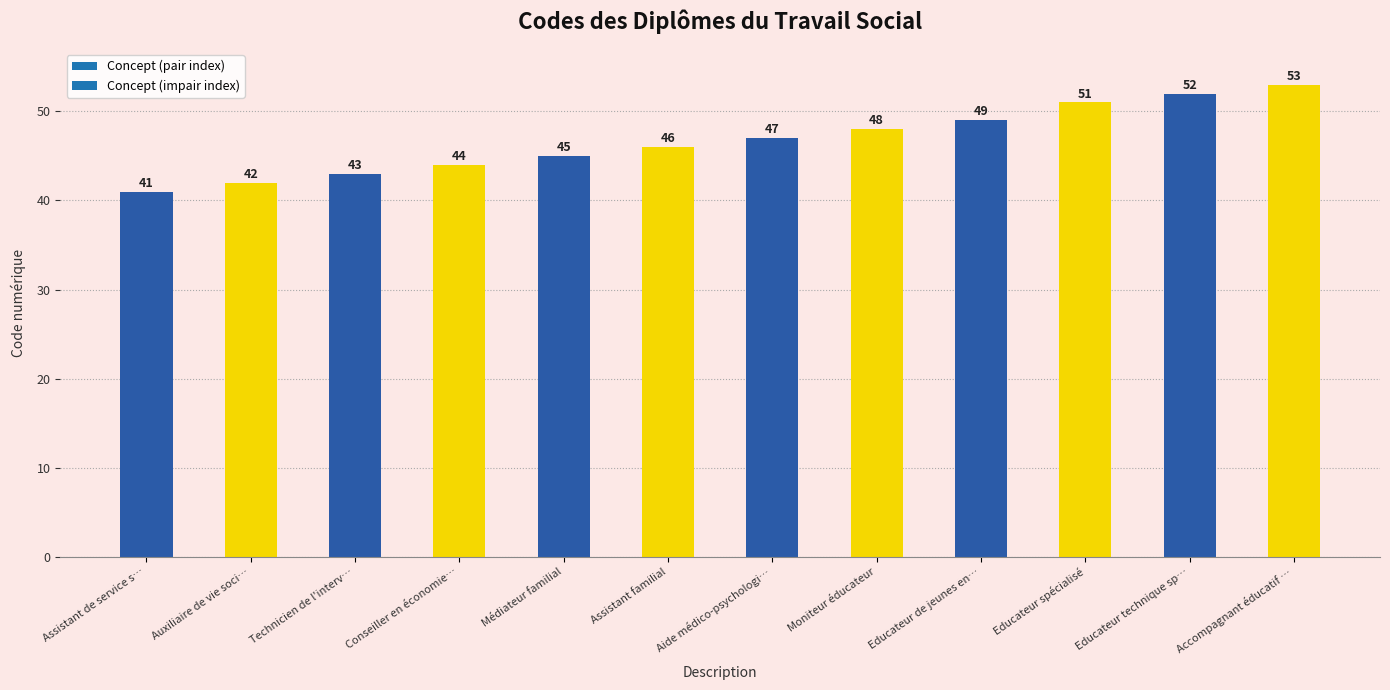

What is the difference between the values at Conseiller en économie sociale et familiale and Educateur technique spécialisé?

8